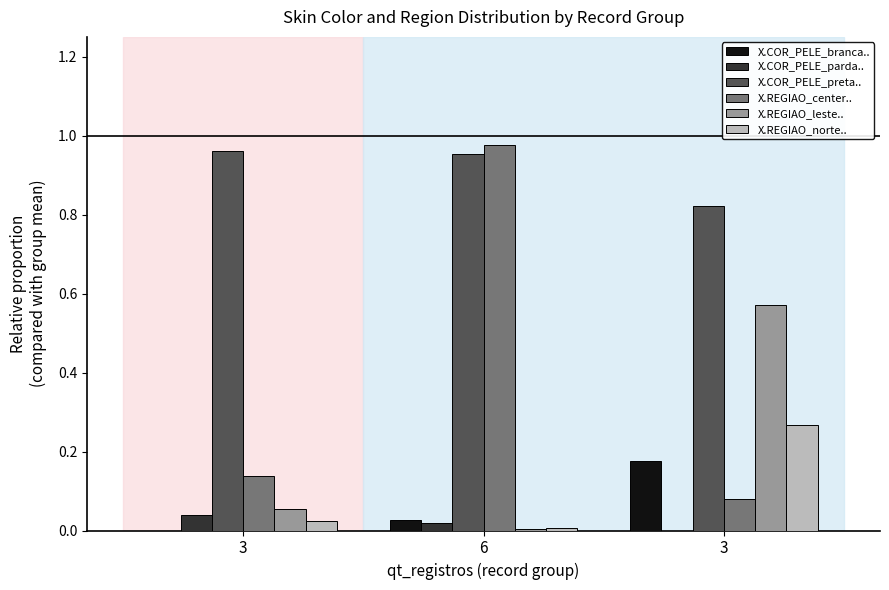

Rank the categories by X.REGIAO_center.. value from lowest to highest.

3, 3, 6